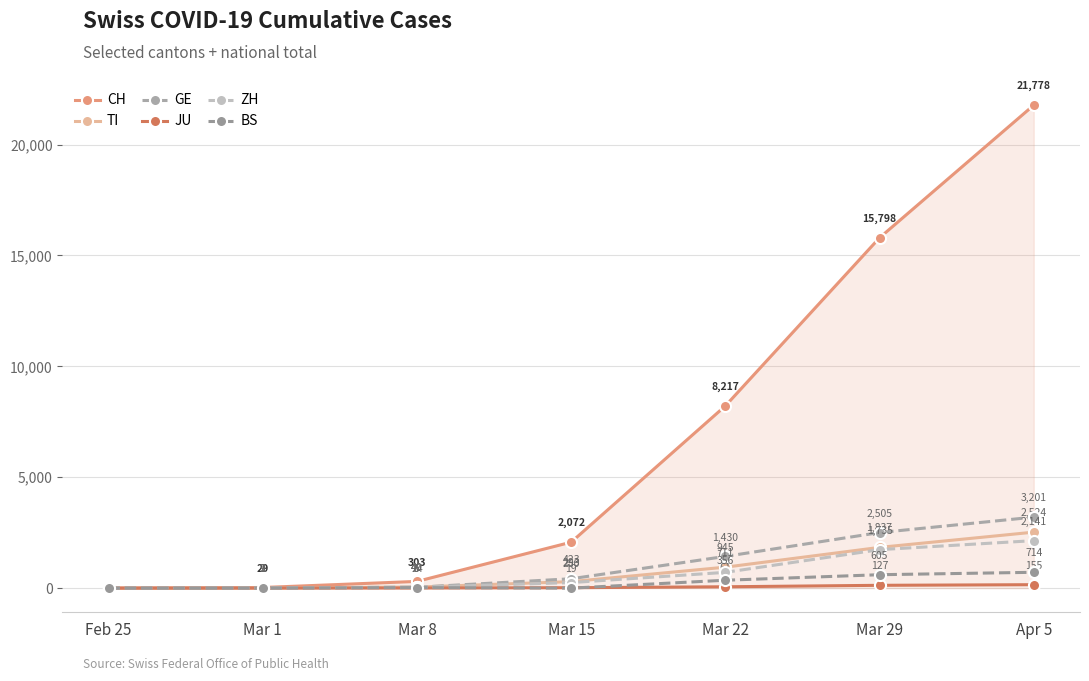

What is the difference between the maximum and minimum values in the BS series?

714